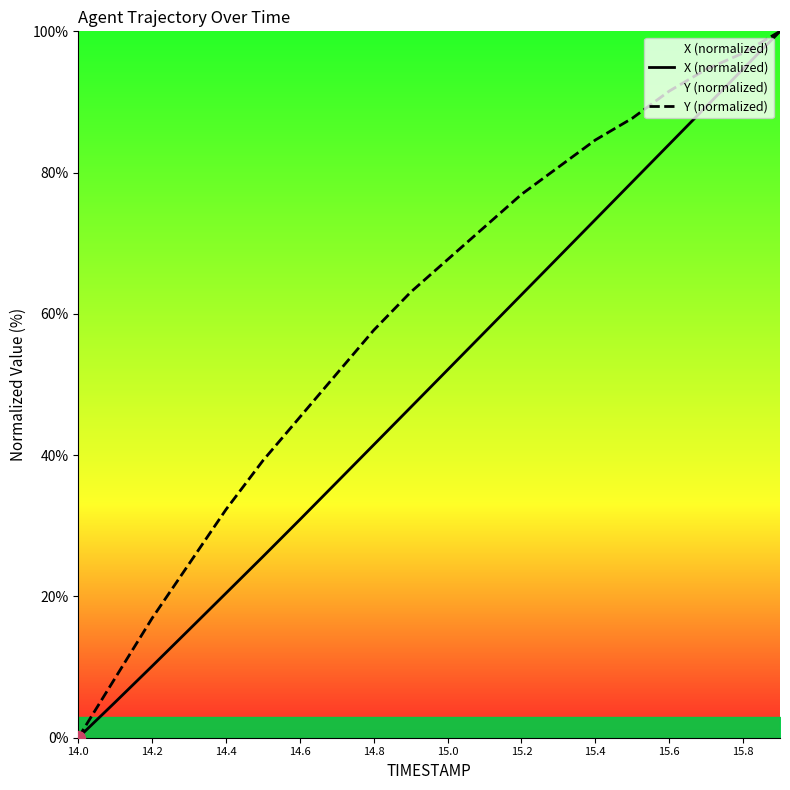

How many values in the Y (normalized) series exceed 67?

10